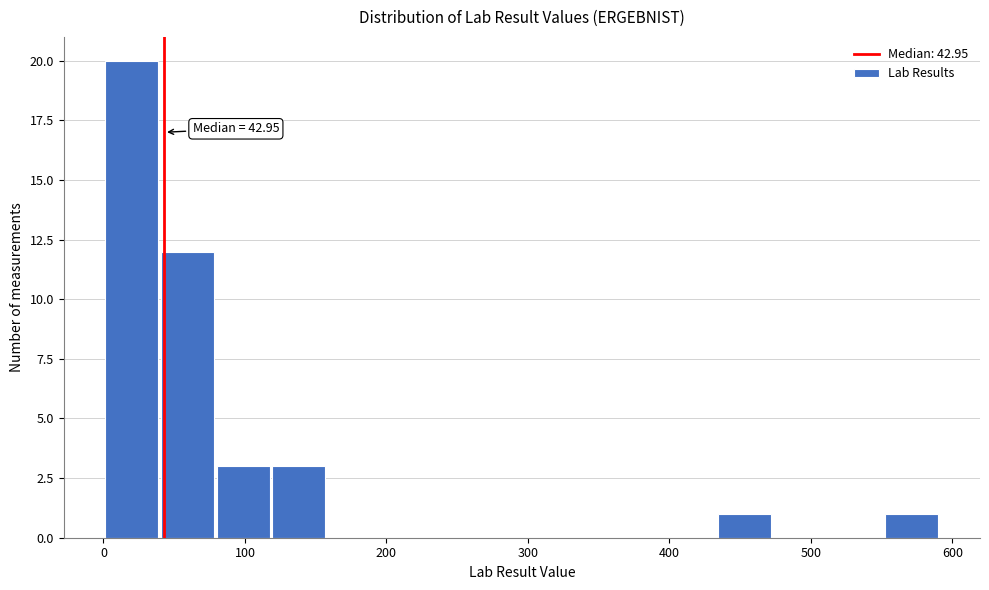

Around what value on the x-axis is the tallest bar? Give the approximate position of its centre, as read against the axis.

20